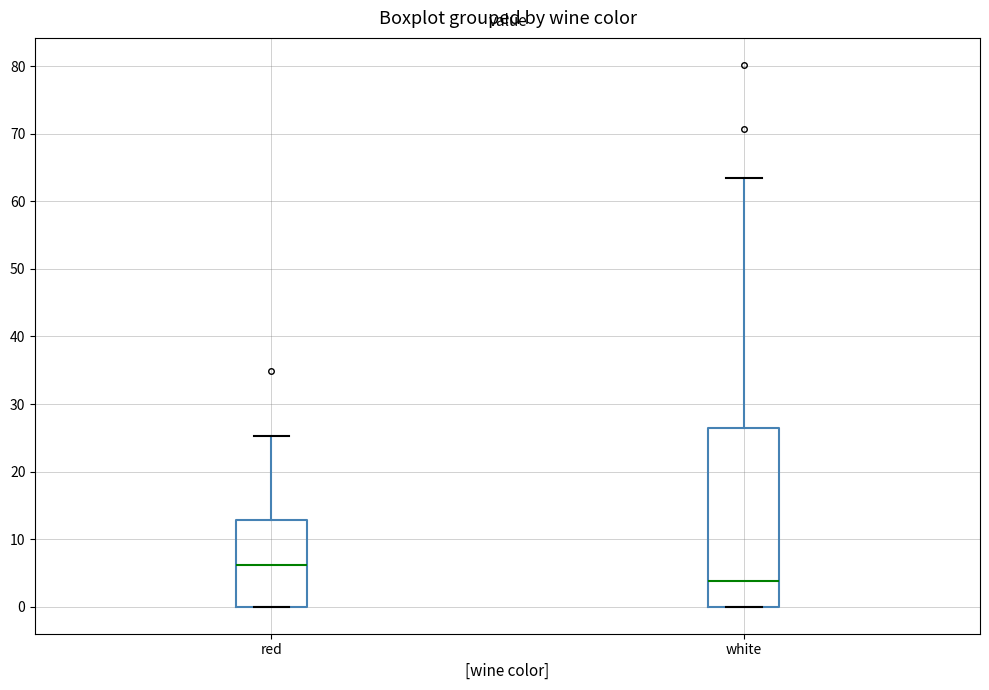

Where does the upper whisker of the box for red end on the y-axis? The values are not printed on the chart, so give them approximately, as read against the axis.

25